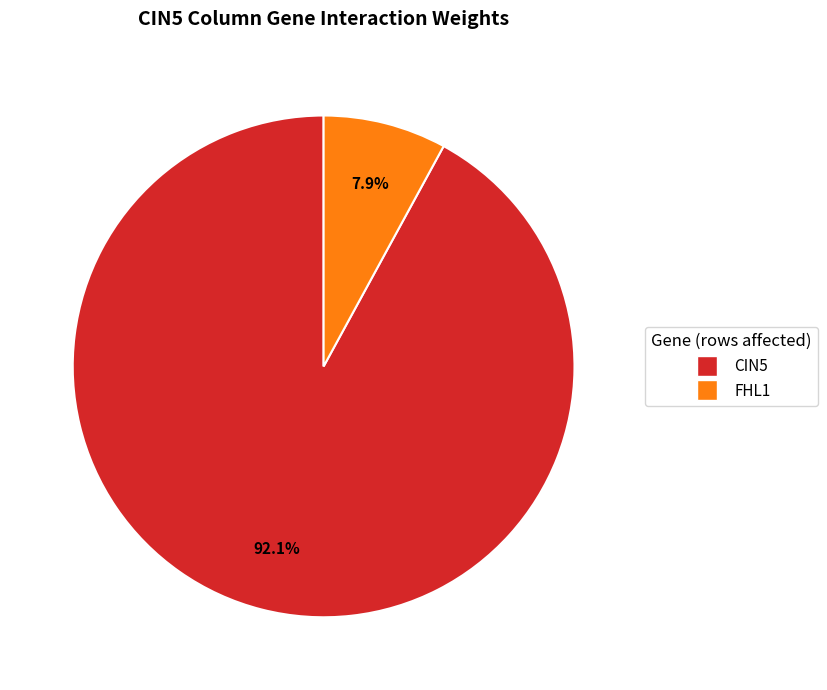

How many segments does this pie chart have?

2